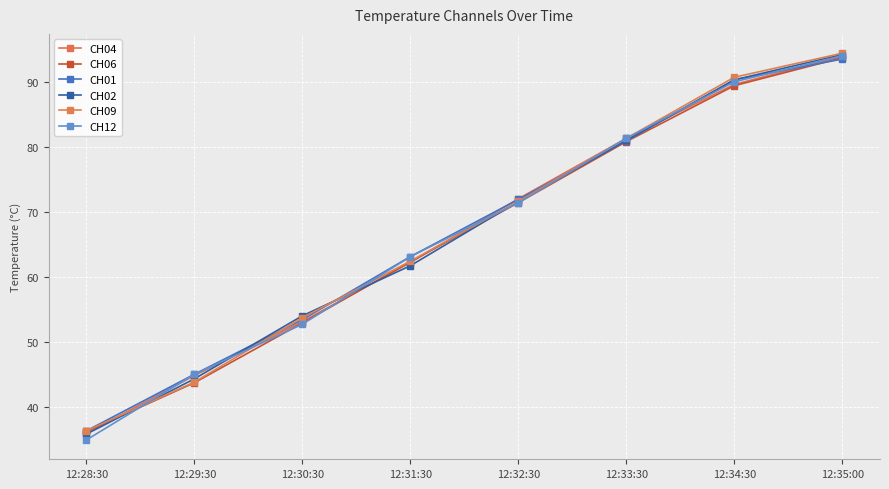

Reading left to right, transcribe all the data shown in this chart.

CH04: 12:28:30=36.0	12:29:30=44.9	12:30:30=53.2	12:31:30=62.3	12:32:30=72.1	12:33:30=81.4	12:34:30=89.7	12:35:00=94.0
CH06: 12:28:30=36.3	12:29:30=43.8	12:30:30=53.0	12:31:30=62.4	12:32:30=71.5	12:33:30=80.9	12:34:30=89.5	12:35:00=93.8
CH01: 12:28:30=36.4	12:29:30=45.1	12:30:30=53.5	12:31:30=63.2	12:32:30=72.0	12:33:30=81.0	12:34:30=90.4	12:35:00=93.6
CH02: 12:28:30=35.9	12:29:30=44.4	12:30:30=54.1	12:31:30=61.8	12:32:30=71.7	12:33:30=81.1	12:34:30=90.4	12:35:00=94.3
CH09: 12:28:30=36.4	12:29:30=43.9	12:30:30=53.8	12:31:30=62.5	12:32:30=71.7	12:33:30=81.4	12:34:30=90.8	12:35:00=94.5
CH12: 12:28:30=35.0	12:29:30=45.1	12:30:30=52.8	12:31:30=63.2	12:32:30=71.5	12:33:30=81.4	12:34:30=90.1	12:35:00=94.1